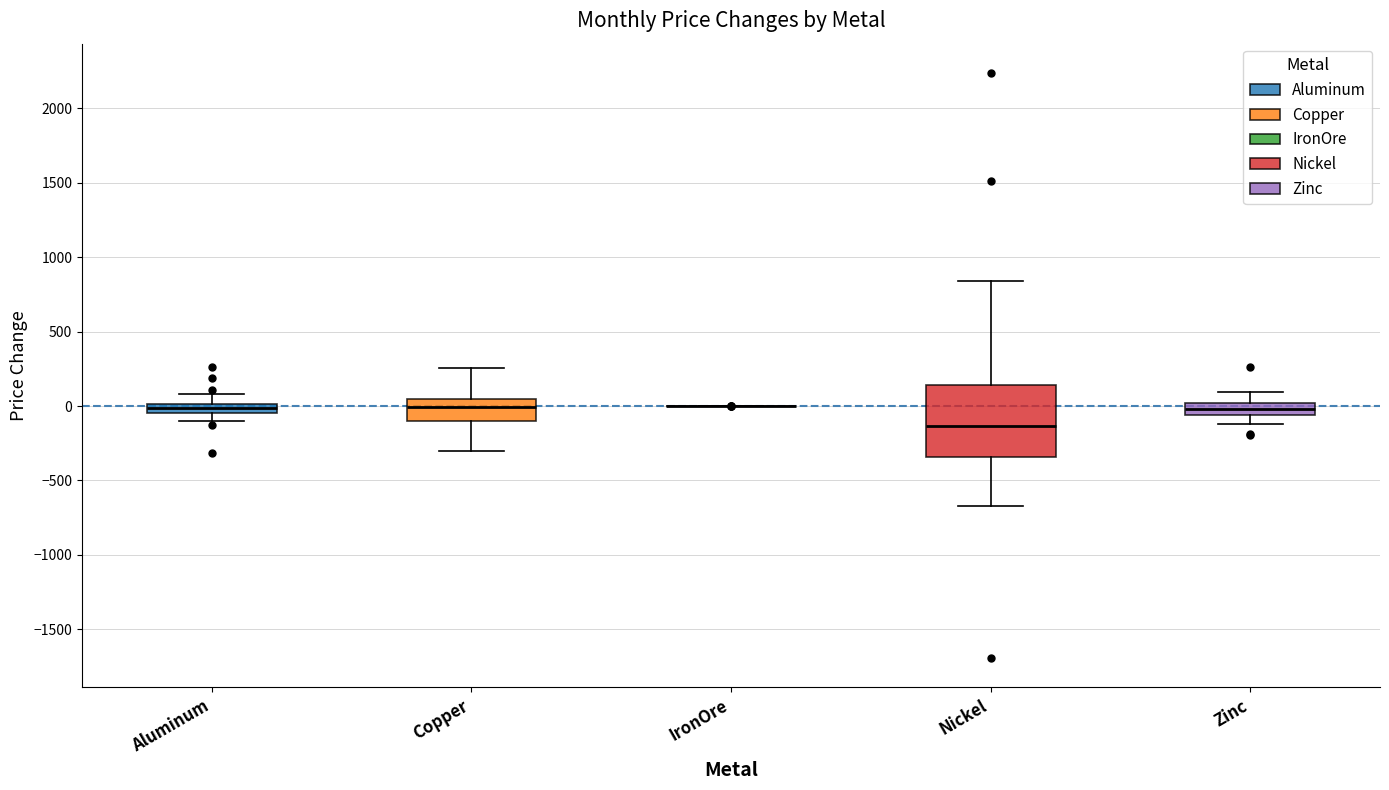

Which box is the tallest, from its lower edge to its upper edge?

Nickel